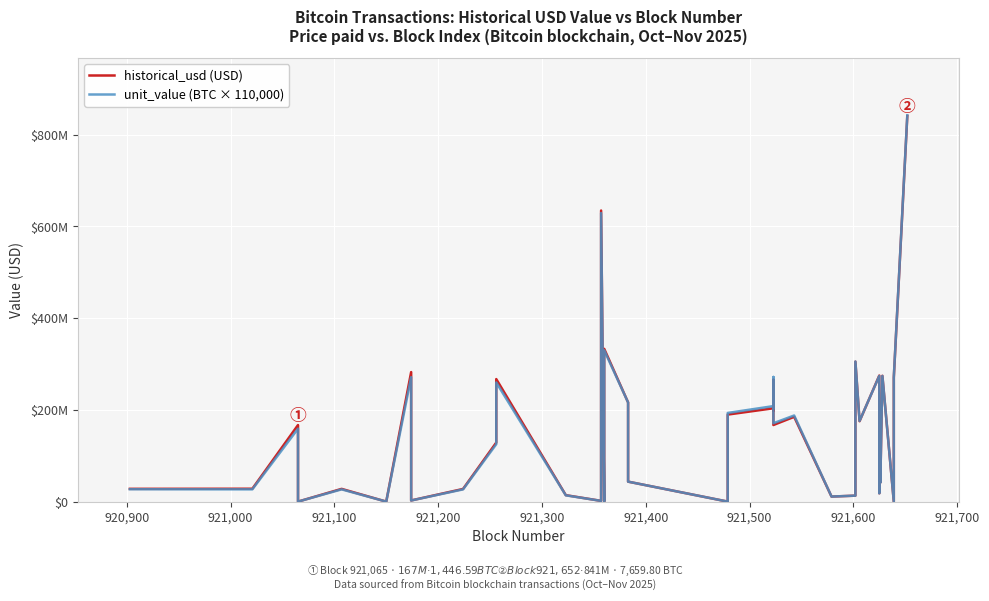

Is this an area chart (filled region under the line)?

No